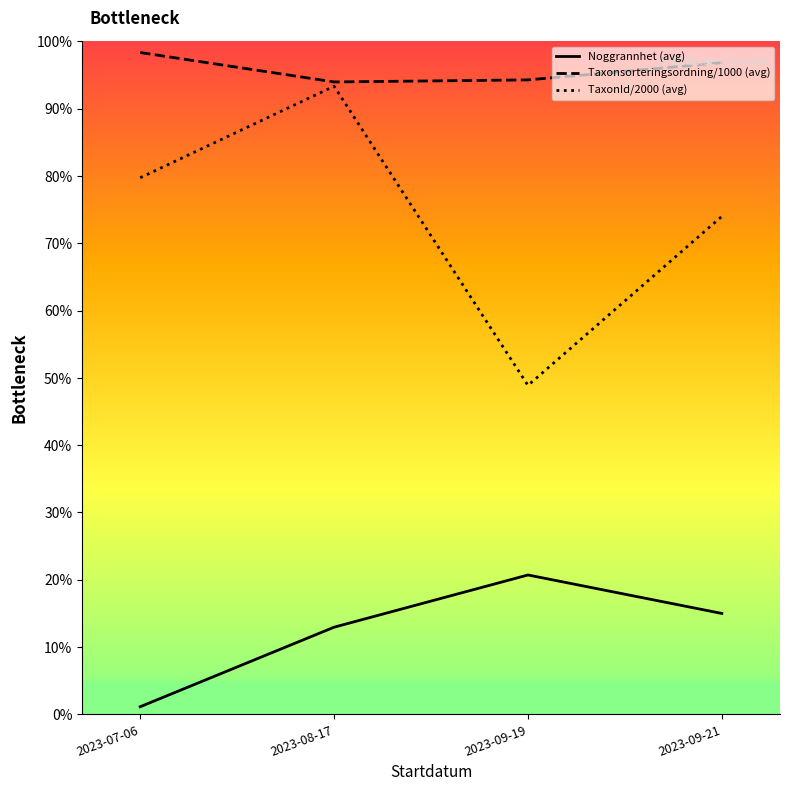

Is it true that TaxonId/2000 (avg) equals 93.3 at 2023-08-17?

True